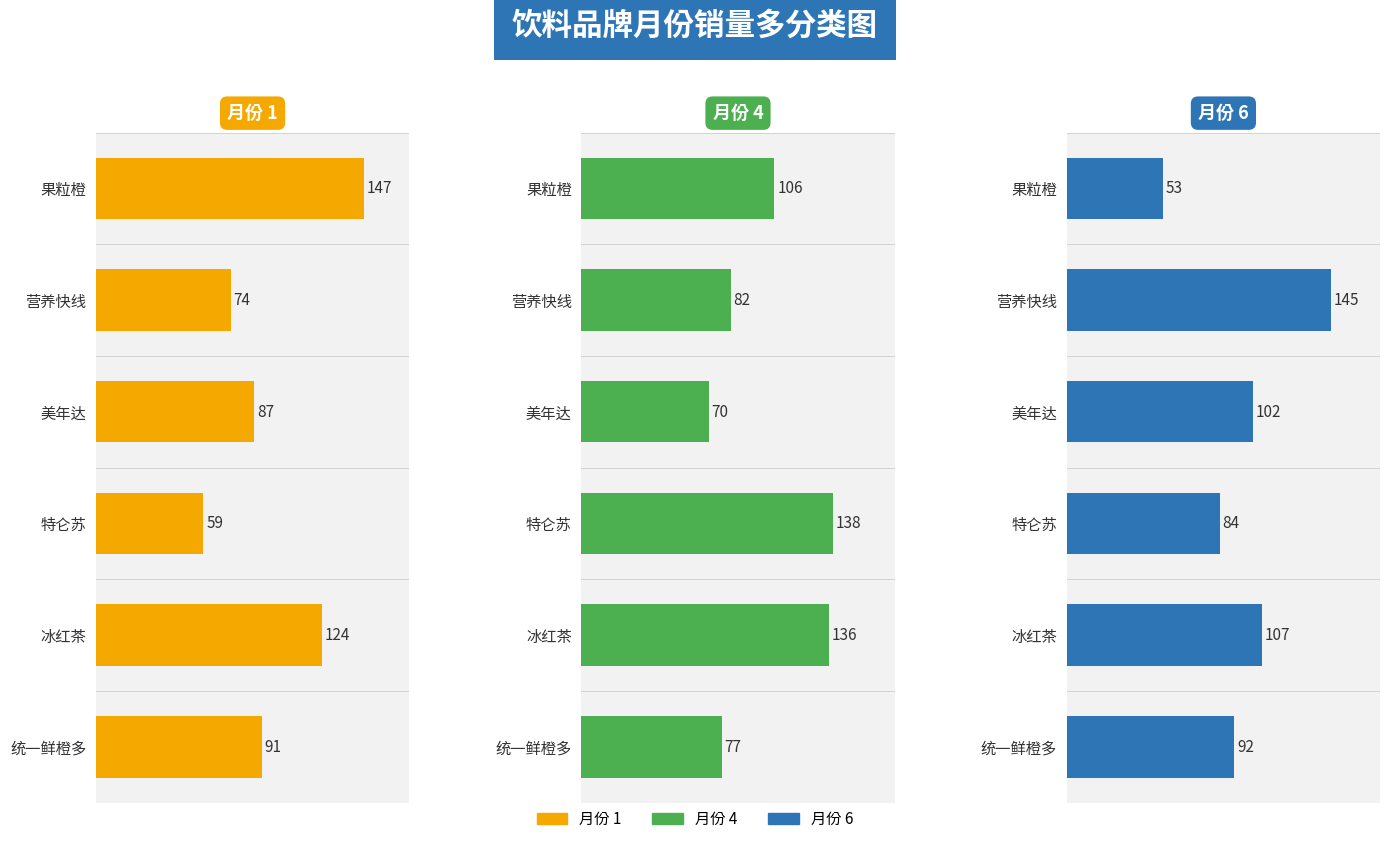

At 果粒橙, list the series in order from smallest to largest.

月份 6, 月份 4, 月份 1